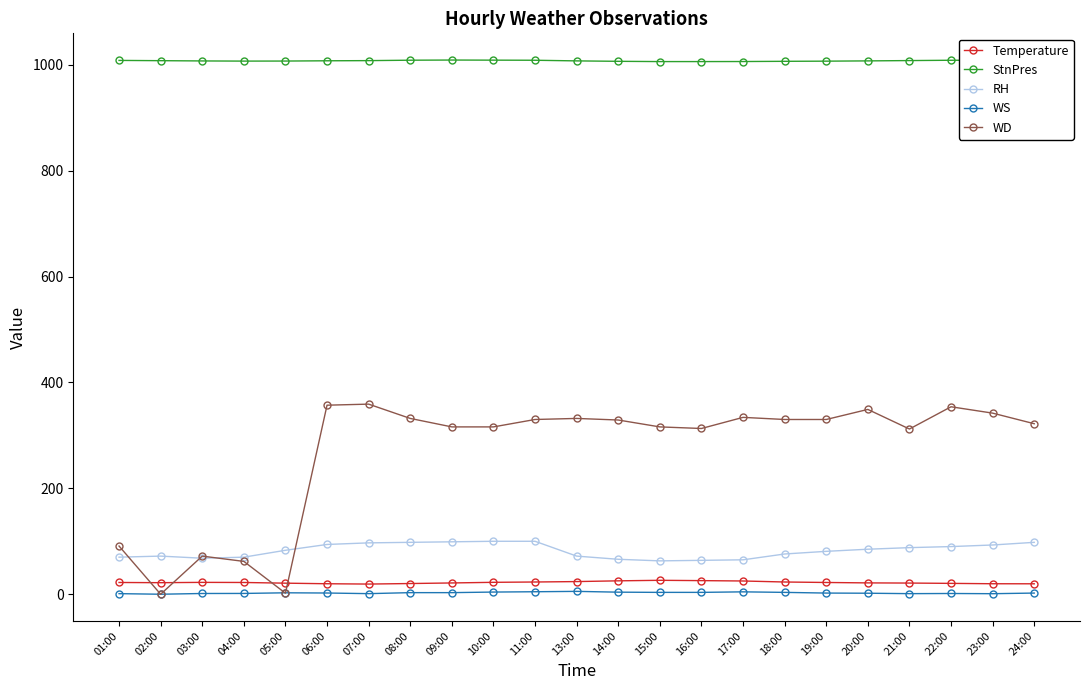

Between 01:00 and 18:00, which series saw the biggest shift?

WD